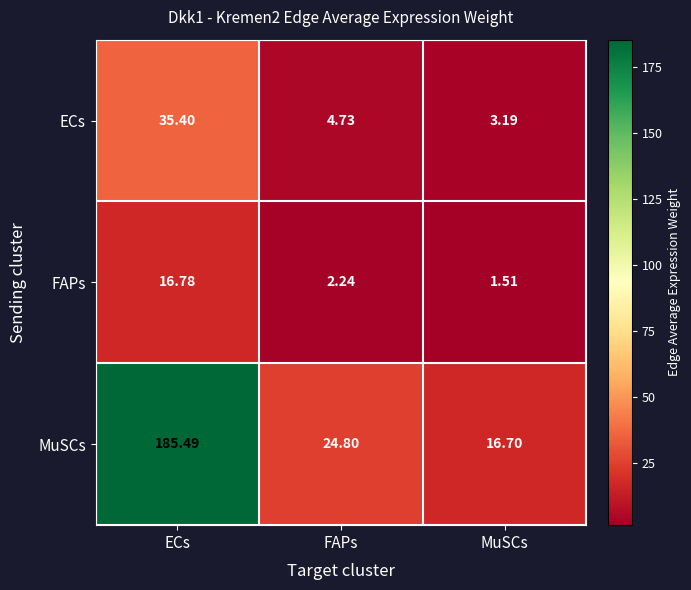

Where does the ECs series first go above 4?

ECs